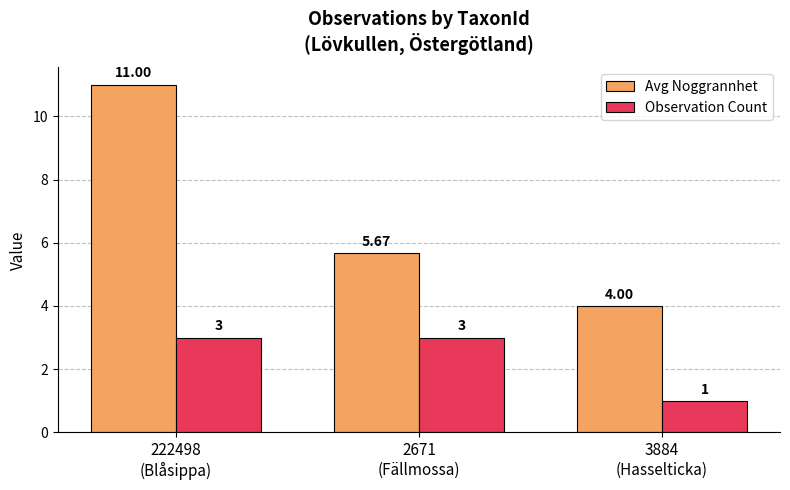

Is the value of Observation Count at 3884
(Hasselticka) greater than the value of Avg Noggrannhet at 2671
(Fällmossa)?

No